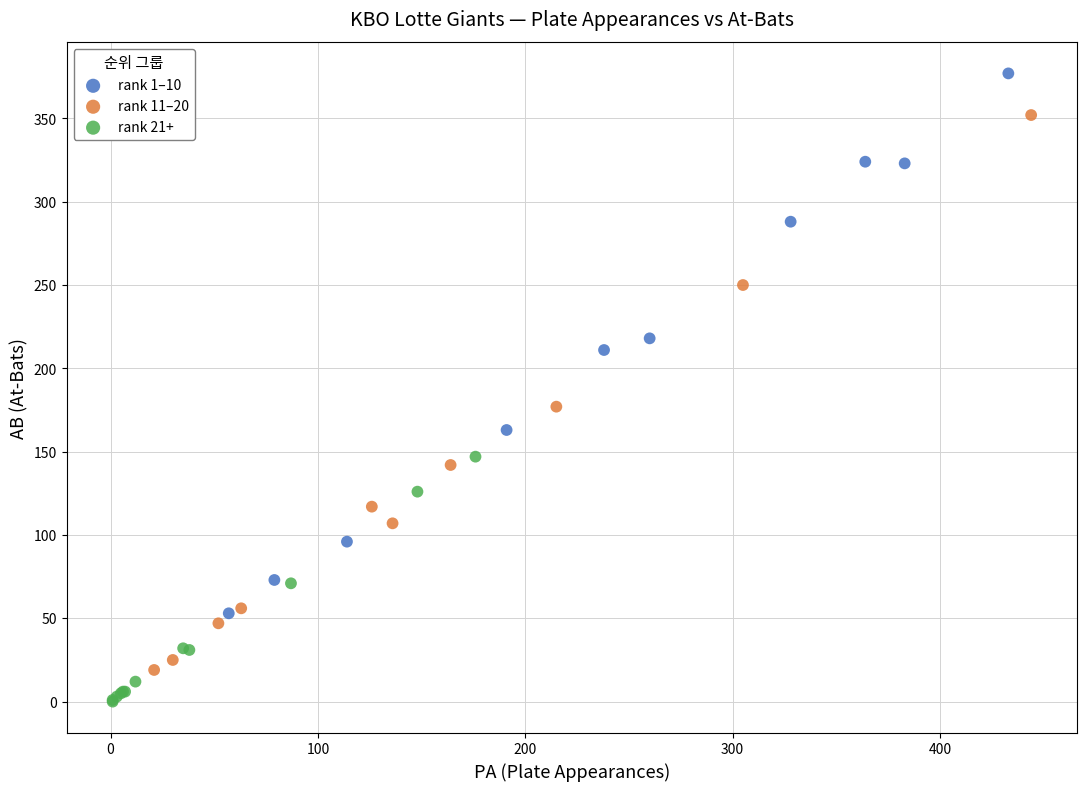

Which series reaches the minimum Y coordinate?

rank 21+